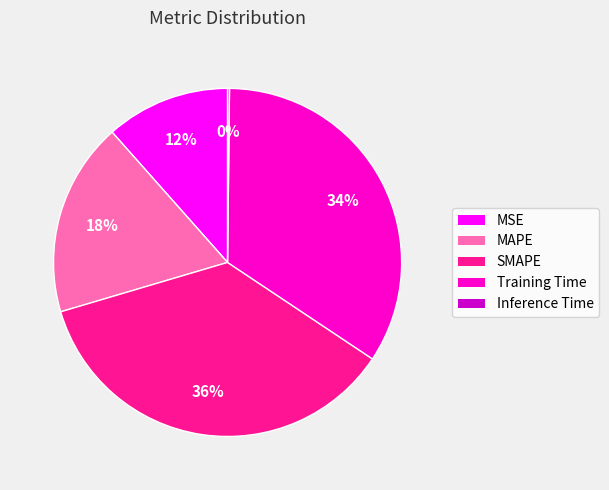

Is SMAPE the majority of the pie?

No